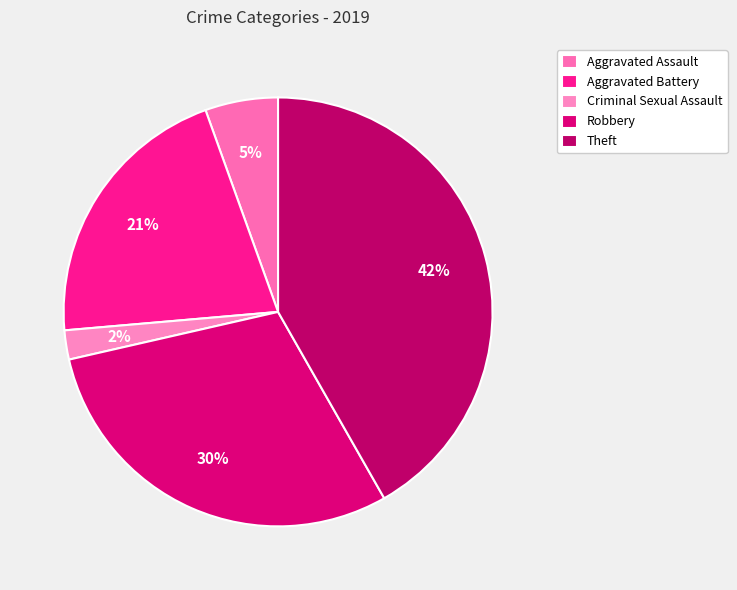

Is Theft the majority of the pie?

No